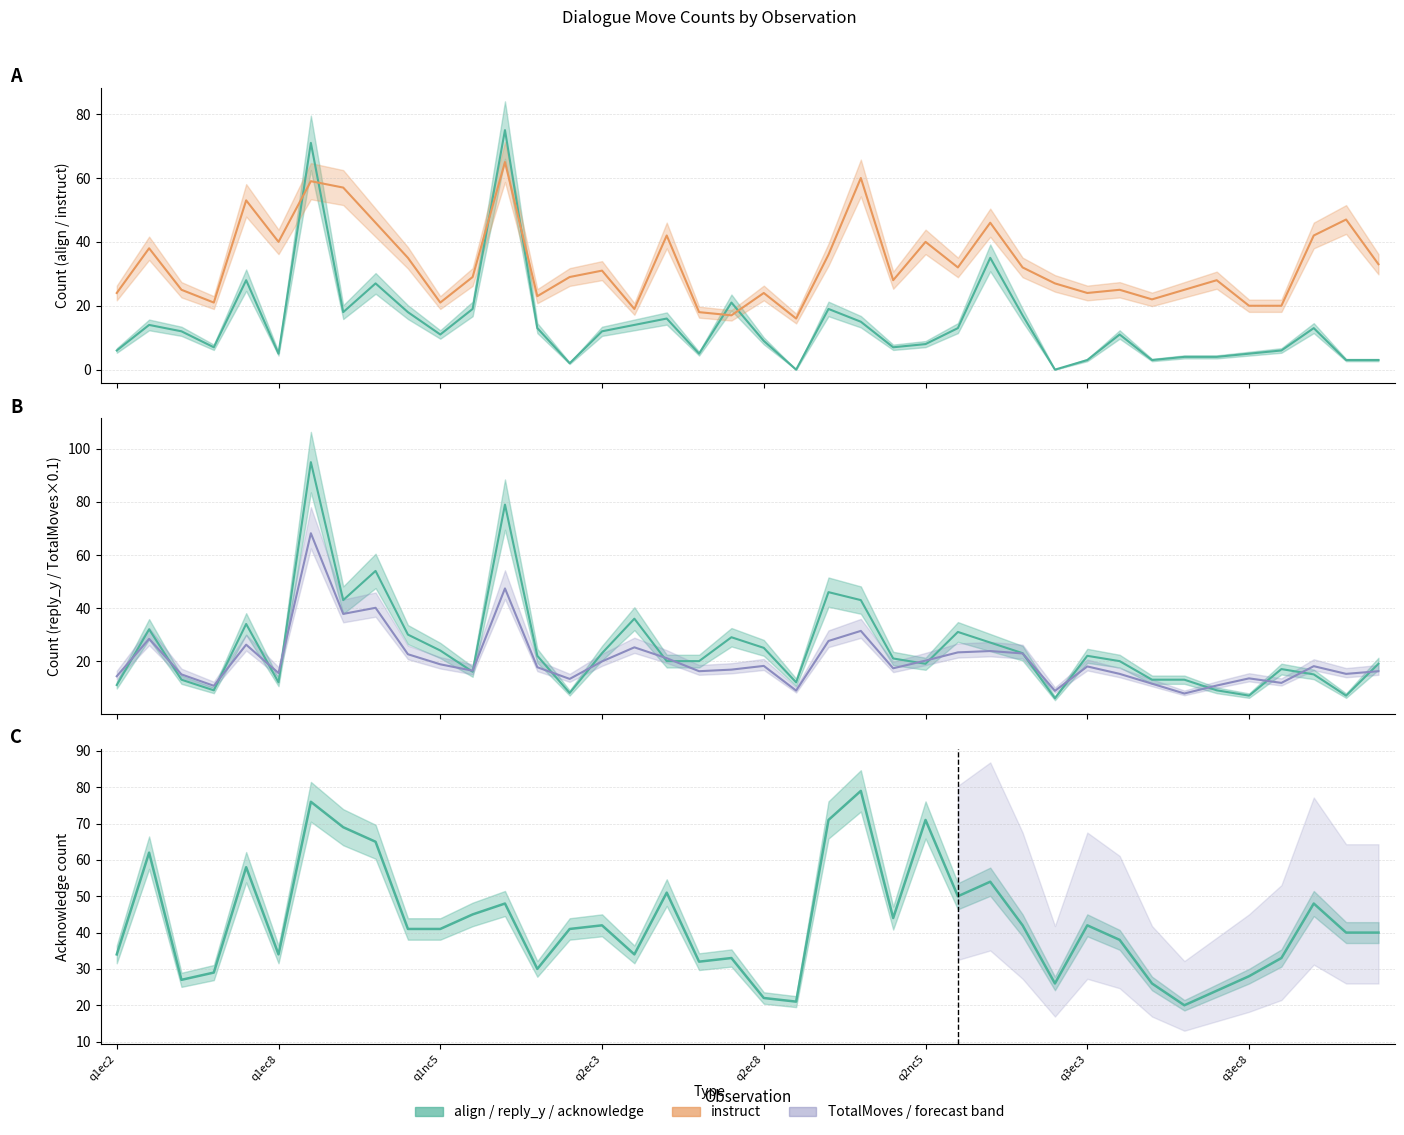

True or false: instruct has more than 2 points higher than both neighbors.

True